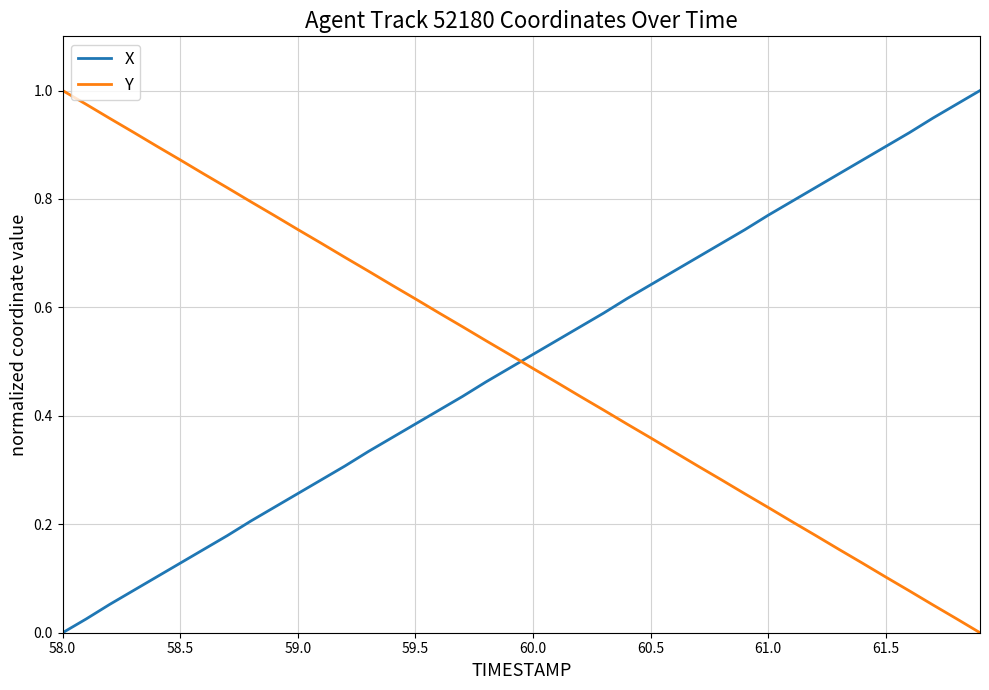

What is the sum of all X values?

20.0